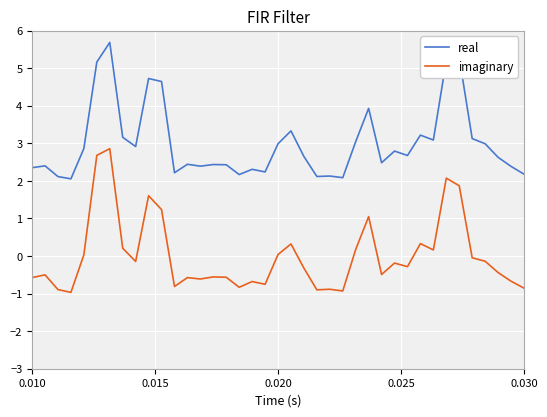

At how many categories does at least one series exceed 0?

39